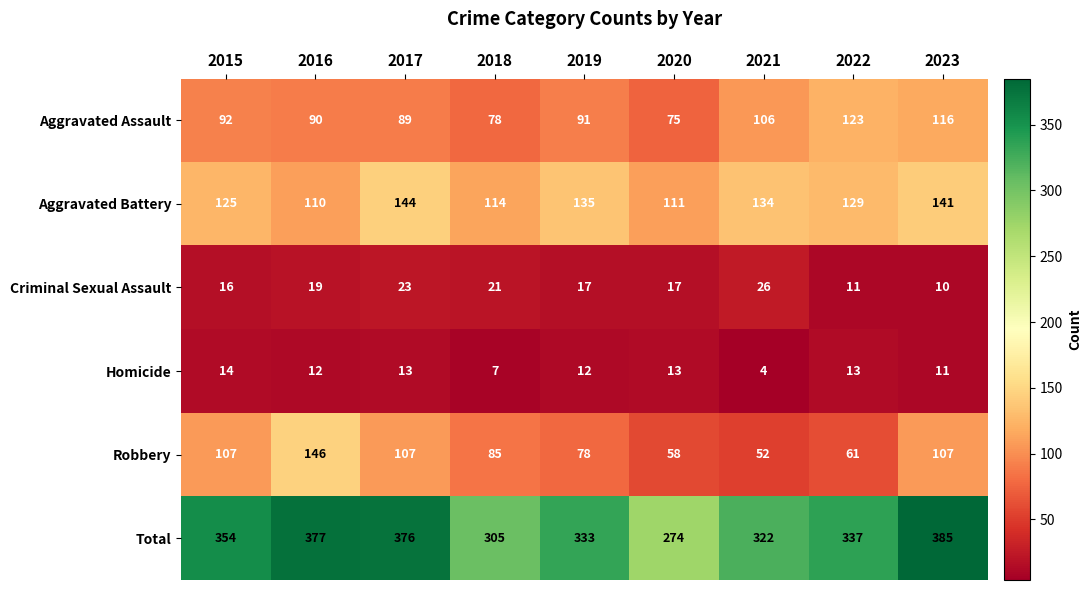

What is the sum of the Homicide values at 2016 and 2015?

26